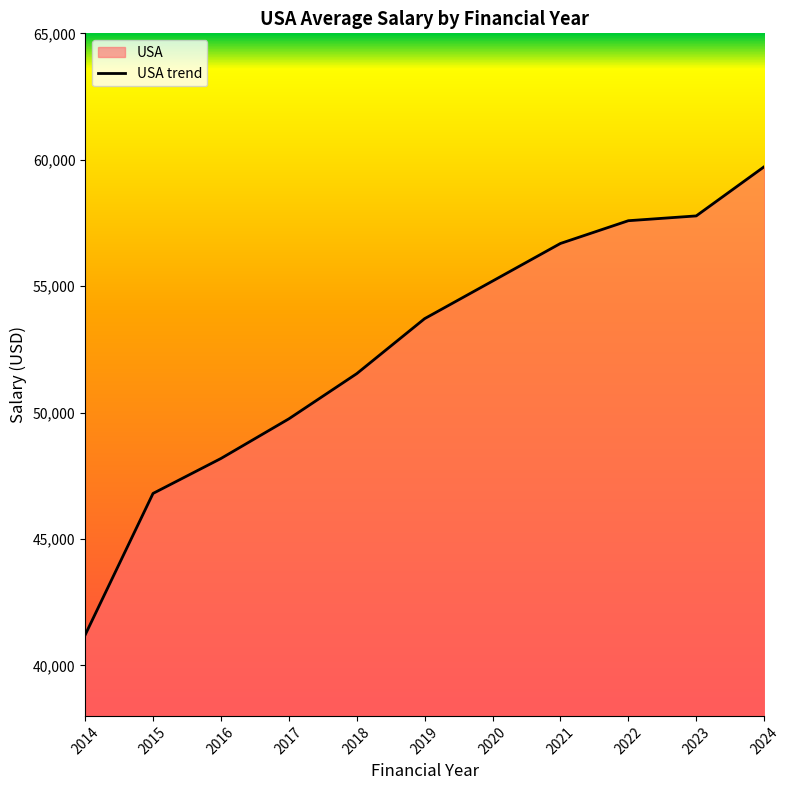

Count the number of values greater than 53714.

5